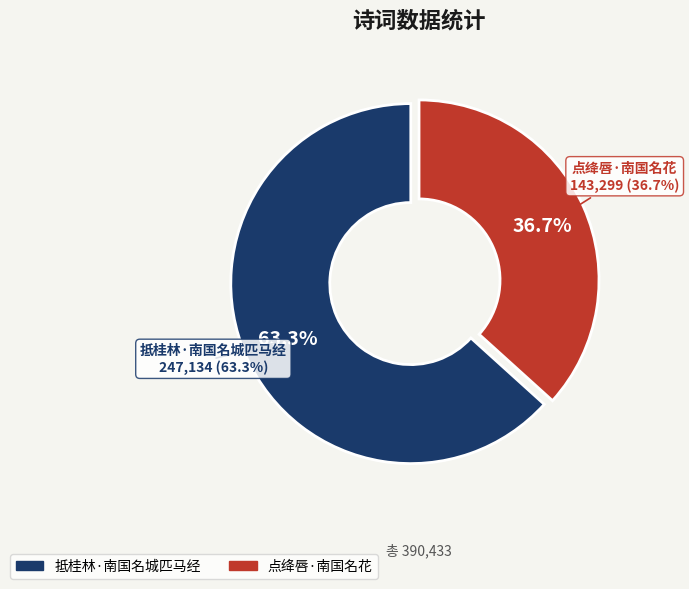

To the nearest percent, what is the combined percentage of 点绛唇·南国名花 and 抵桂林·南国名城匹马经?

100%